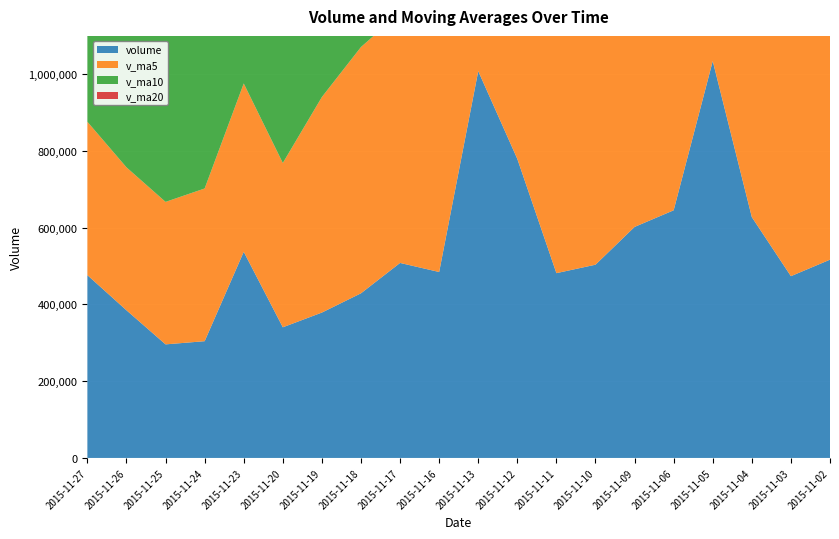

Reading left to right, list all the values displayed in this chart.

volume: 2015-11-27=476379.7	2015-11-26=384820.1	2015-11-25=295993.8	2015-11-24=304284.7	2015-11-23=537218.5	2015-11-20=340509.5	2015-11-19=378935.6	2015-11-18=429126.9	2015-11-17=508242.6	2015-11-16=484618.5	2015-11-13=1008130.8	2015-11-12=779306.7	2015-11-11=481619.5	2015-11-10=503646.8	2015-11-09=602103.7	2015-11-06=645444.3	2015-11-05=1034391.9	2015-11-04=627628.8	2015-11-03=473730.8	2015-11-02=516783.2
v_ma5: 2015-11-27=399739.3	2015-11-26=372565.3	2015-11-25=371388.4	2015-11-24=398015.0	2015-11-23=438806.6	2015-11-20=428286.6	2015-11-19=561810.9	2015-11-18=641885.1	2015-11-17=652383.6	2015-11-16=651464.4	2015-11-13=674961.5	2015-11-12=602424.2	2015-11-11=653441.2	2015-11-10=682643.1	2015-11-09=676659.9	2015-11-06=659595.8	2015-11-05=746473.5	2015-11-04=627036.0	2015-11-03=655428.5	2015-11-02=821278.0
v_ma10: 2015-11-27=414013.0	2015-11-26=467188.1	2015-11-25=506636.8	2015-11-24=525199.3	2015-11-23=545135.5	2015-11-20=551624.1	2015-11-19=582117.5	2015-11-18=647663.2	2015-11-17=667513.3	2015-11-16=664062.2	2015-11-13=667278.6	2015-11-12=674448.8	2015-11-11=640238.6	2015-11-10=669035.8	2015-11-09=748968.9	2015-11-06=811218.0	2015-11-05=815606.3	2015-11-04=788945.2	2015-11-03=828053.0	2015-11-02=826737.5
v_ma20: 2015-11-27=540645.8	2015-11-26=570818.5	2015-11-25=573437.7	2015-11-24=597117.6	2015-11-23=647052.2	2015-11-20=681421.0	2015-11-19=698861.9	2015-11-18=718304.2	2015-11-17=747783.2	2015-11-16=745399.8	2015-11-13=743037.6	2015-11-12=724859.8	2015-11-11=720763.1	2015-11-10=718017.8	2015-11-09=723845.2	2015-11-06=726754.7	2015-11-05=719308.3	2015-11-04=682288.3	2015-11-03=661210.9	2015-11-02=655710.0